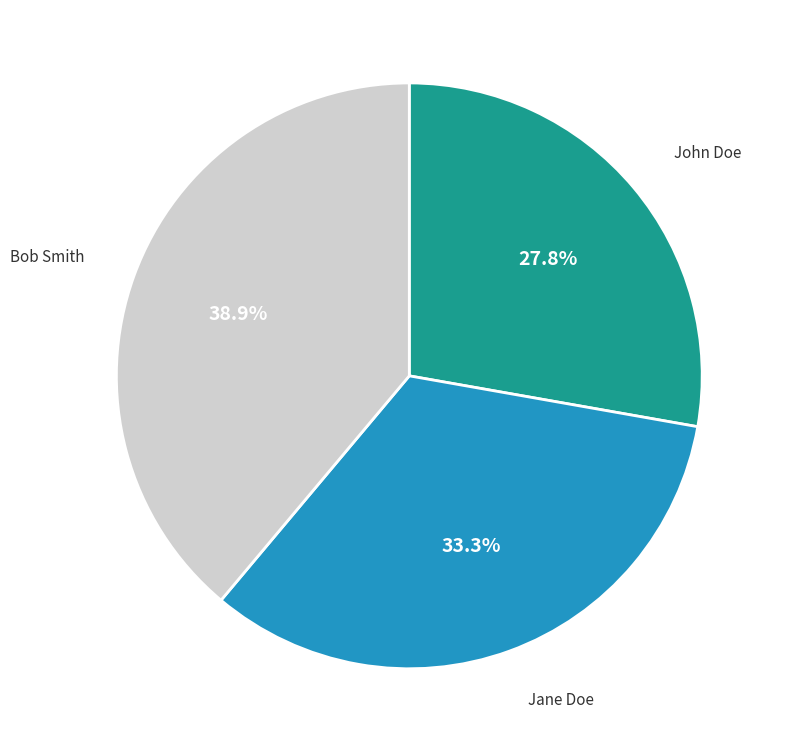

Does Bob Smith account for over 50% of the chart?

No